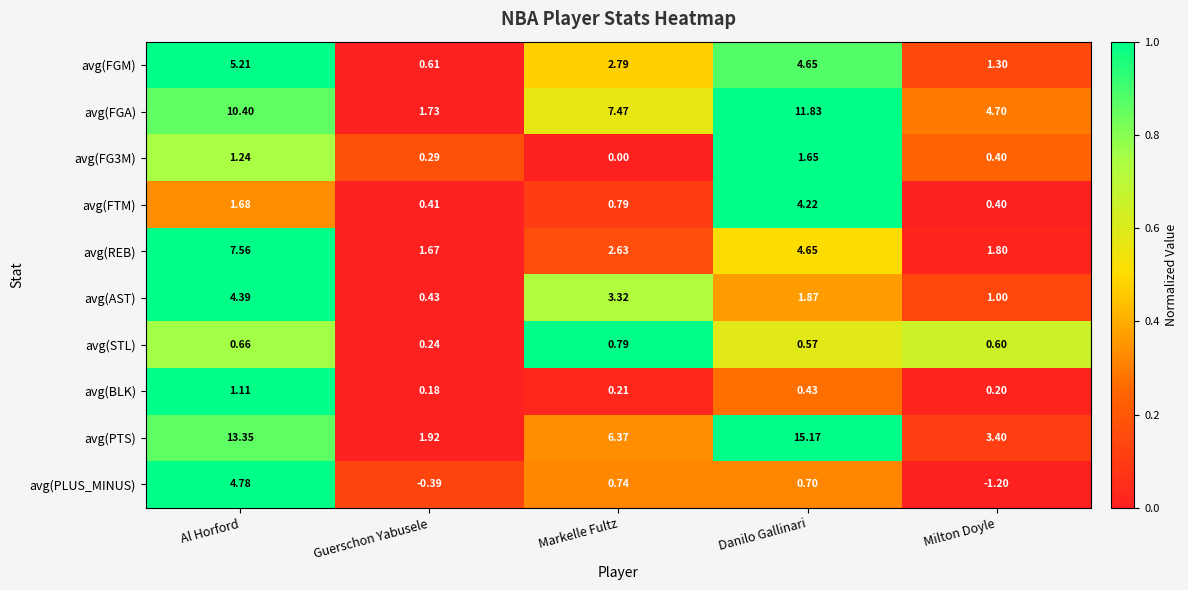

Rank the categories by avg(REB) value from highest to lowest.

Al Horford, Danilo Gallinari, Markelle Fultz, Milton Doyle, Guerschon Yabusele